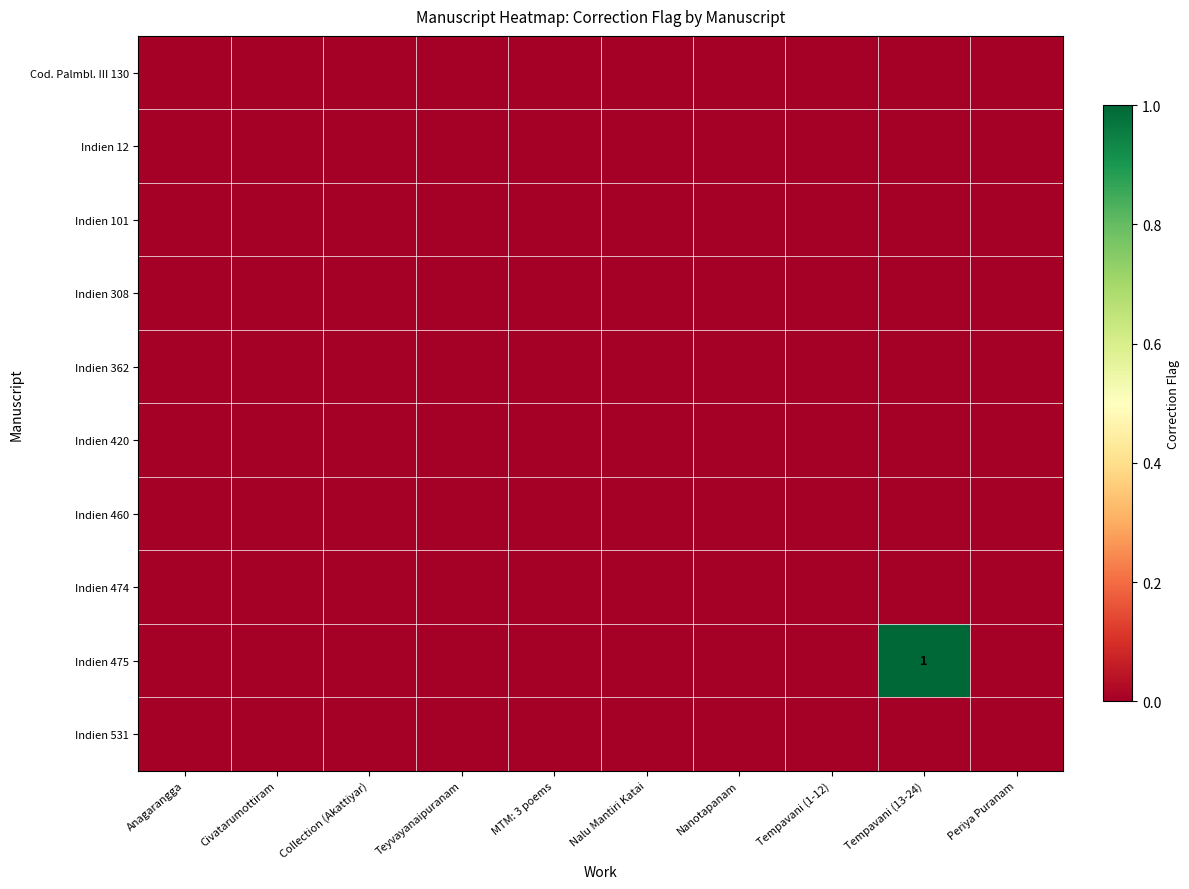

Which category has the lowest value in the Indien 308 series?

Anagarangga